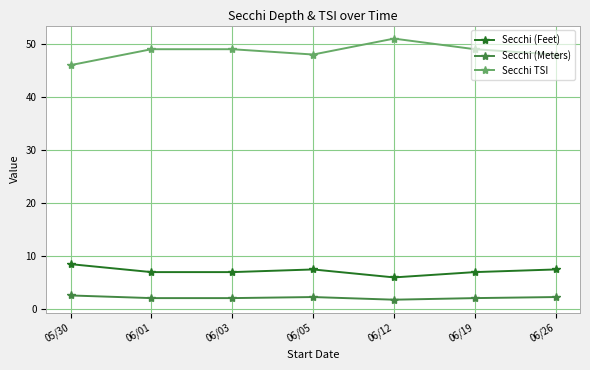

What is the sum of all Secchi TSI values?

340.0